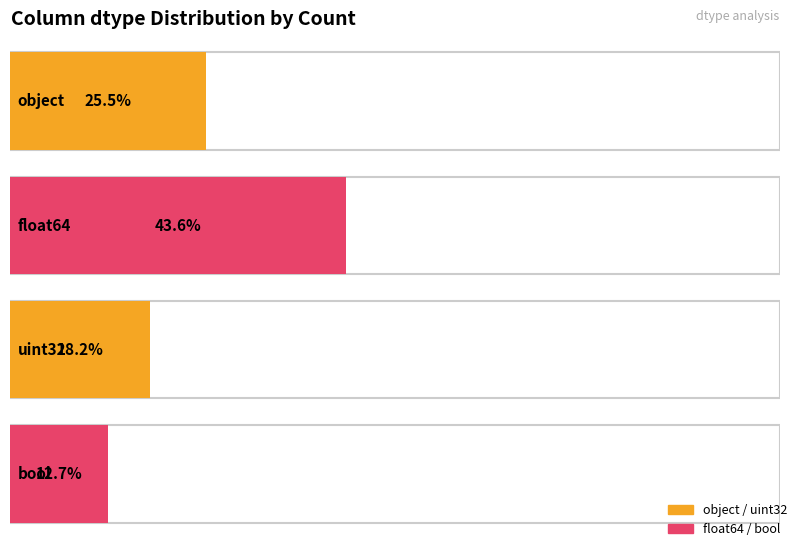

Rank the series at object from highest to lowest value.

float64, object, uint32, bool